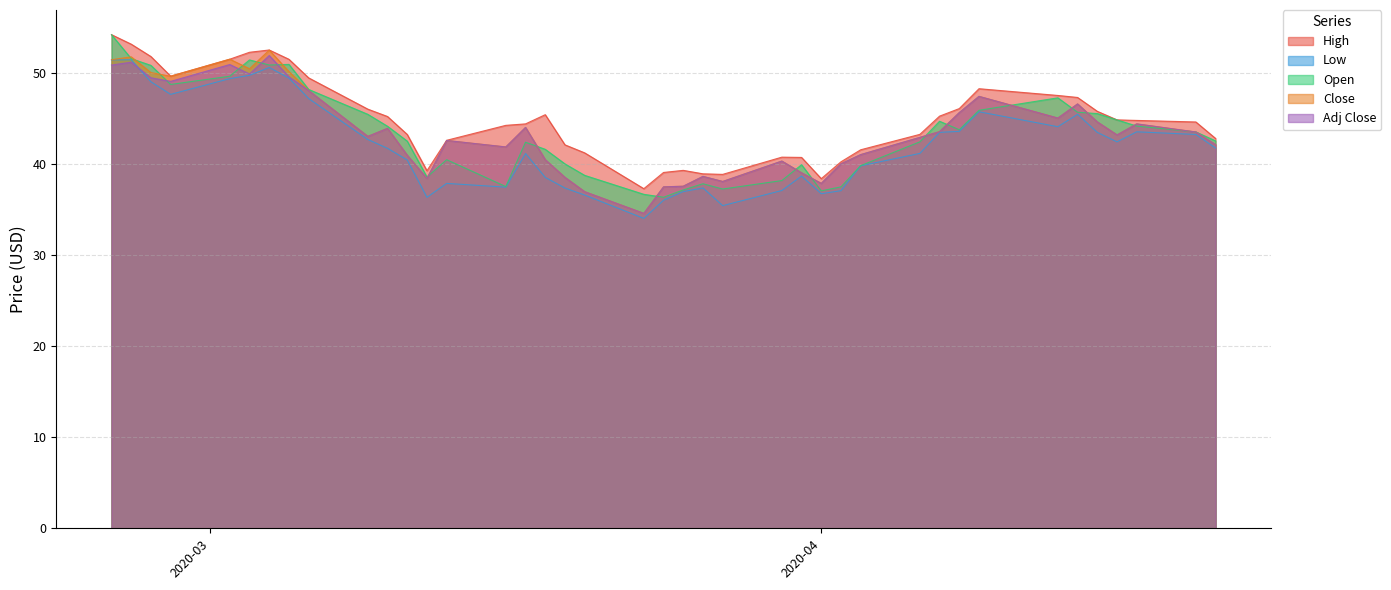

What is the lowest value of the Low series?

34.0